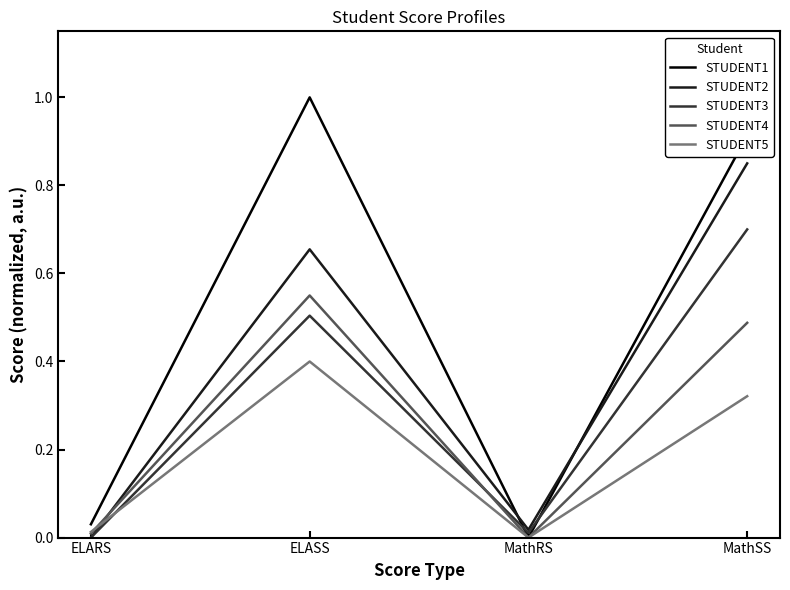

Which series has the widest spread of values?

STUDENT1